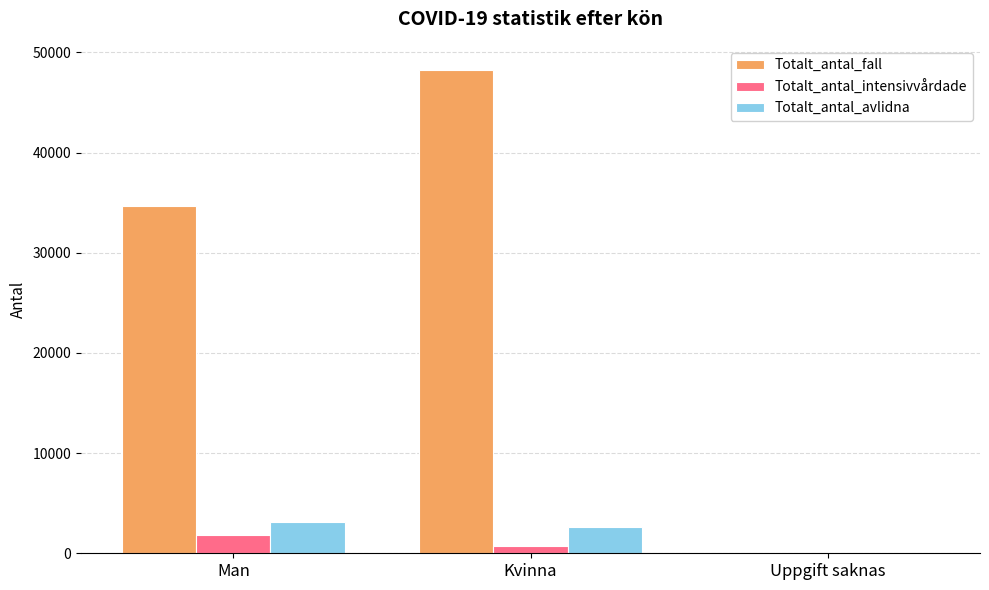

What is the spread (max minus min) of values at Uppgift saknas?

4